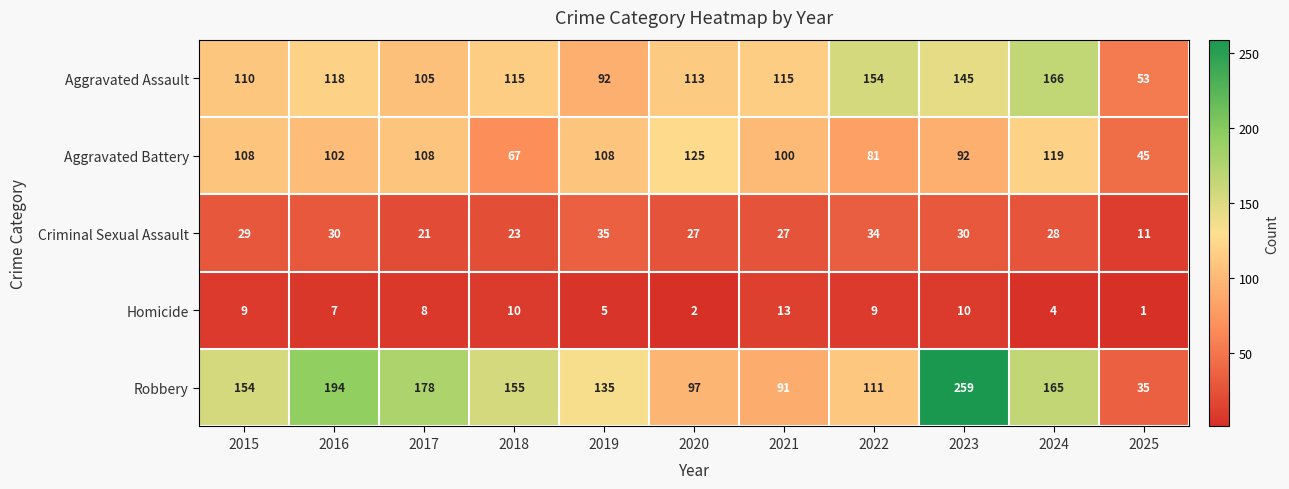

At which label is Aggravated Battery closest to 85?

2022